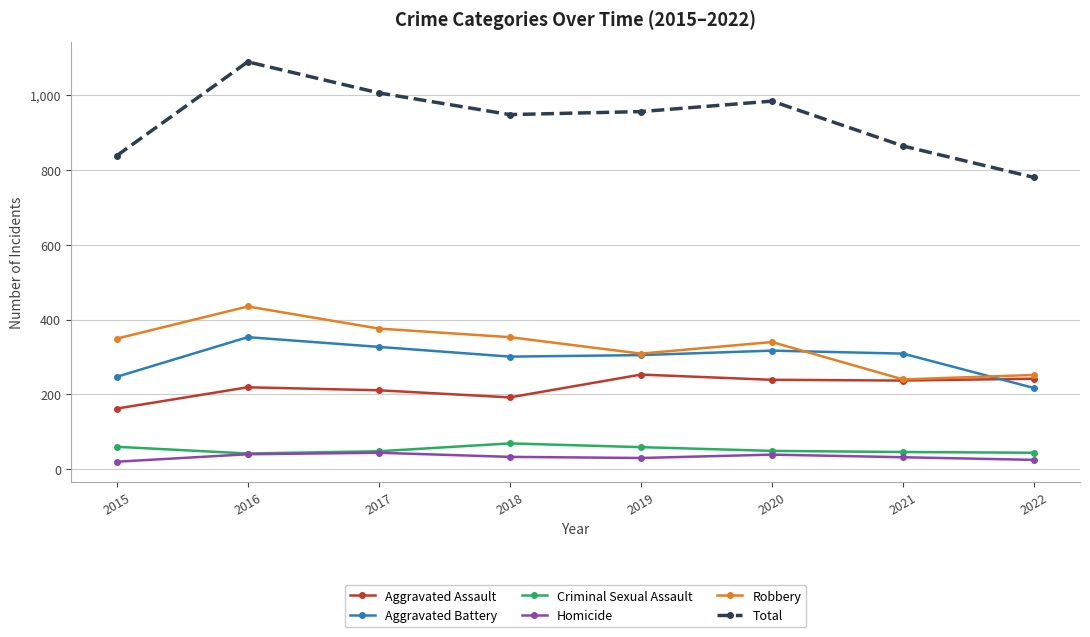

Between 2015 and 2020, which series saw the biggest shift?

Total